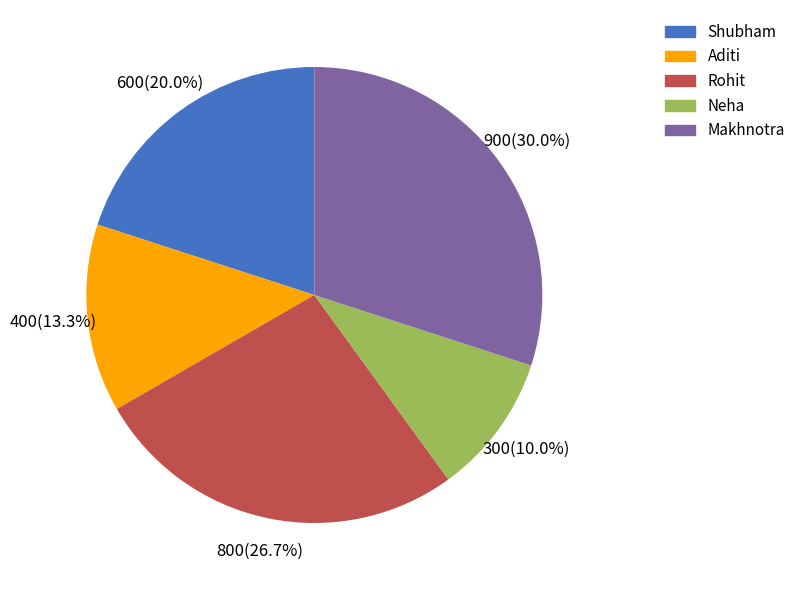

Which slice is the largest?

Makhnotra